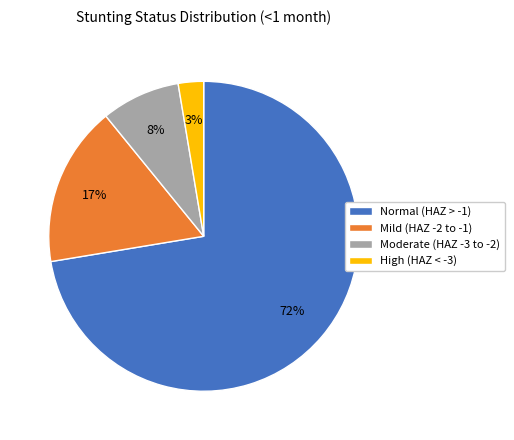

Do Mild (HAZ -2 to -1) and High (HAZ < -3) together represent more than half of the pie?

No